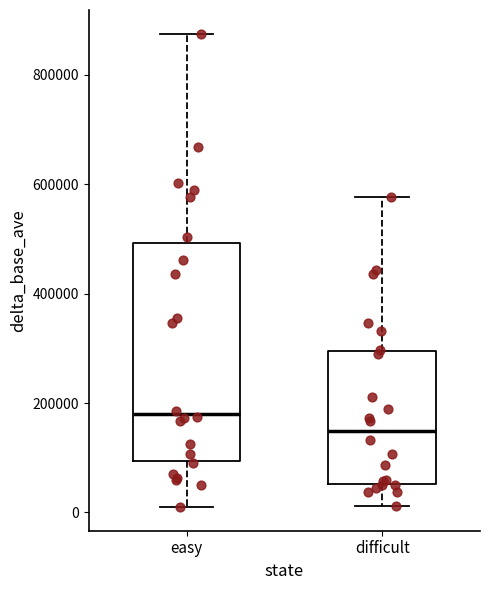

Reading left to right, read every box against the y-axis: the position of its median line, the range the box covers, and the ends of its whiskers. The values are not printed on the chart, so give them approximately, as read against the axis.

easy: median 180000, box 100000 to 500000, whiskers 0 to 880000
difficult: median 140000, box 60000 to 300000, whiskers 20000 to 580000